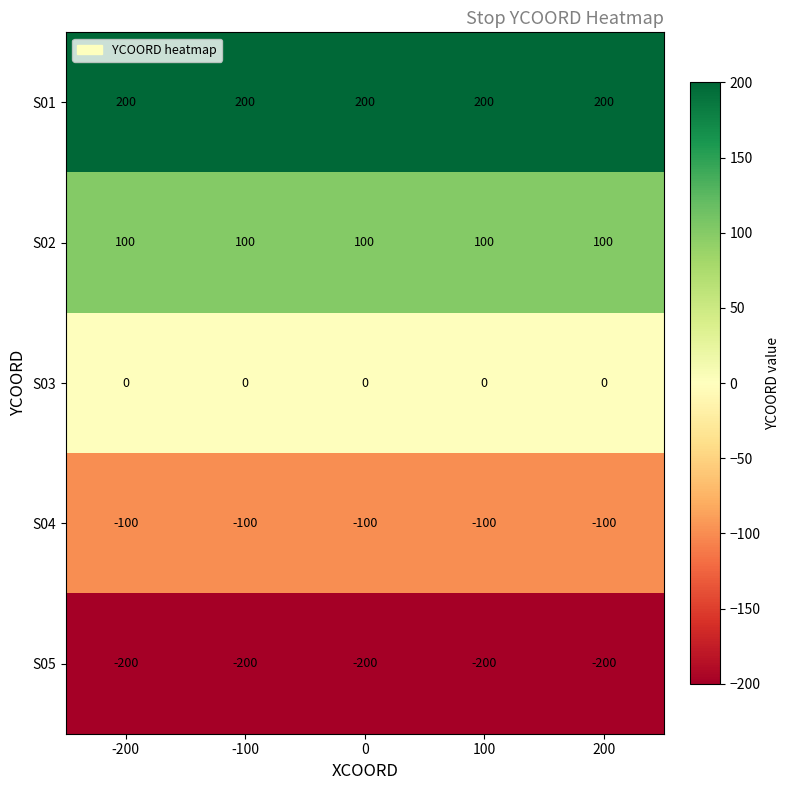

What is the greatest value displayed?

200